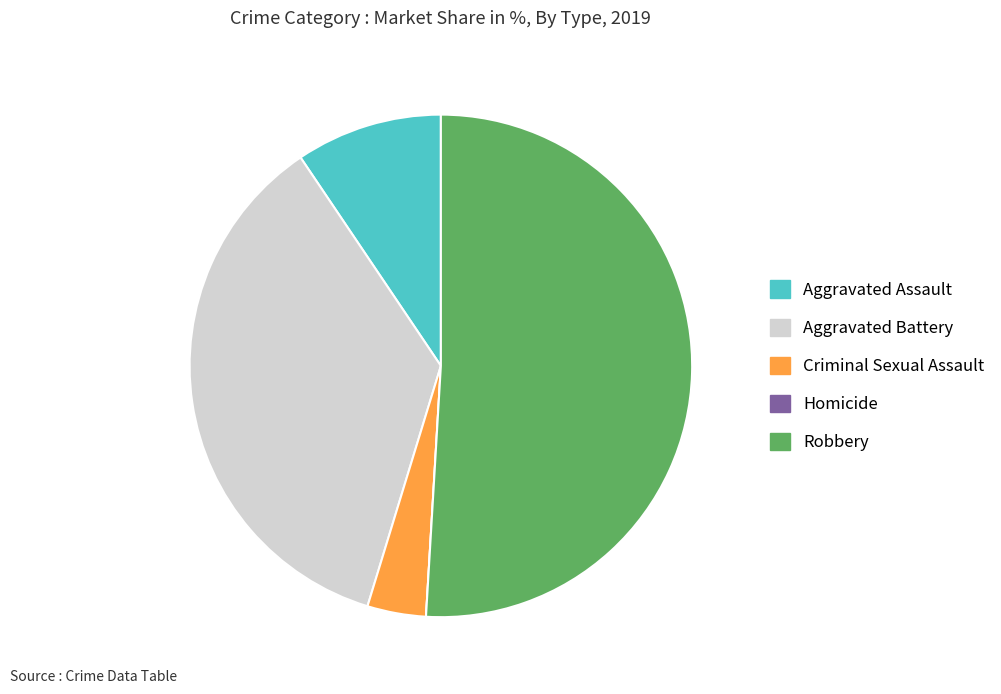

Which slice is the largest?

Robbery